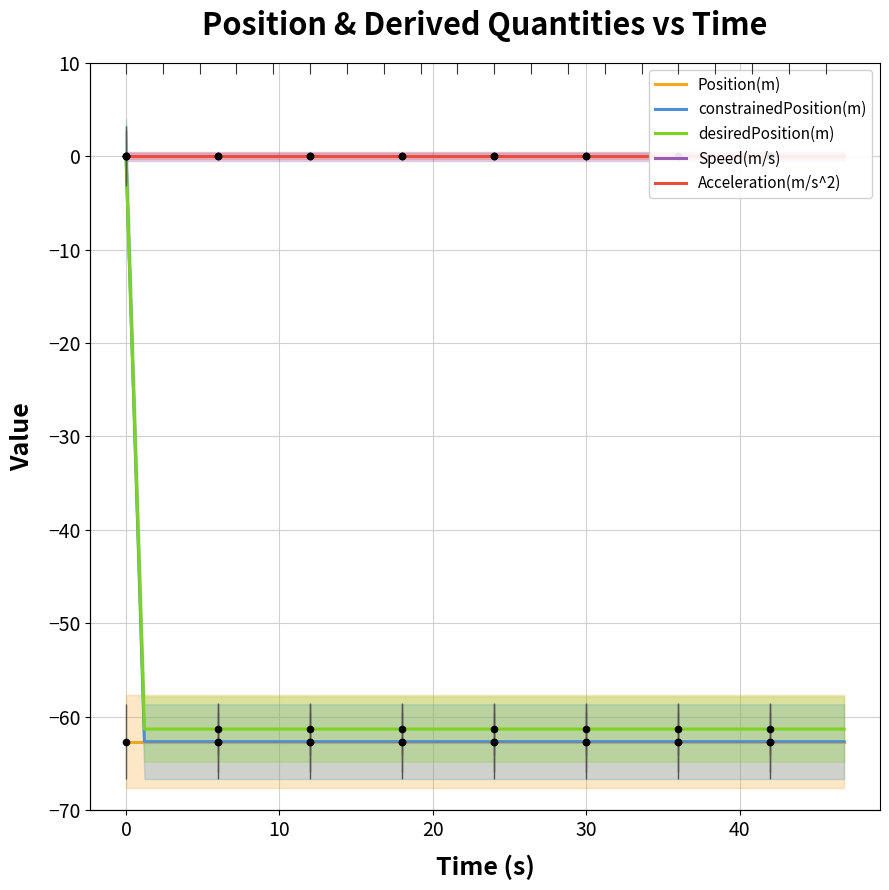

Which series has the largest Y range (max minus min)?

constrainedPosition(m)